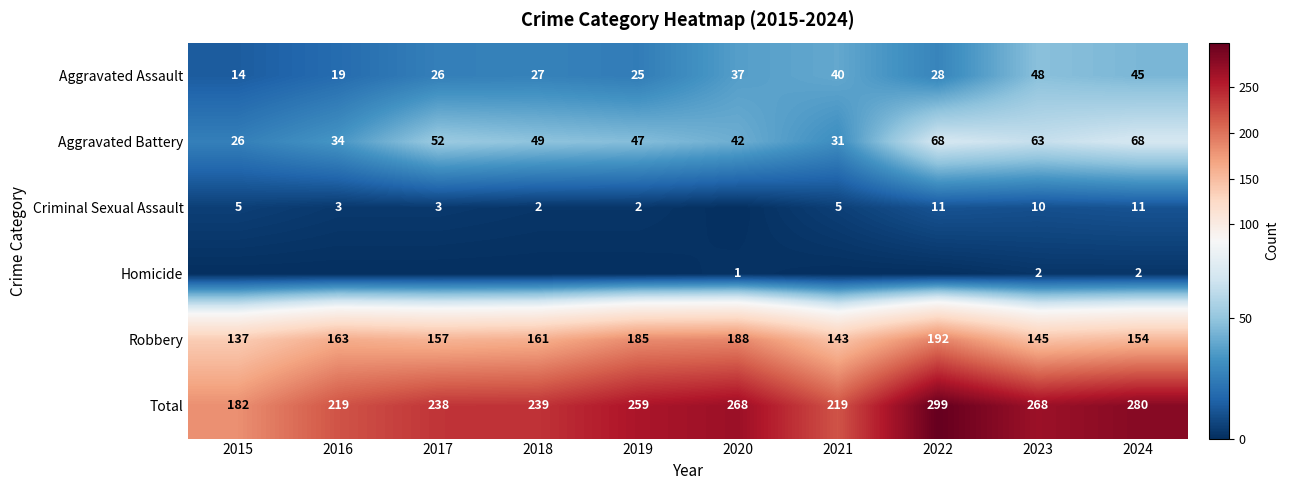

At how many categories does at least one series exceed 254?

5